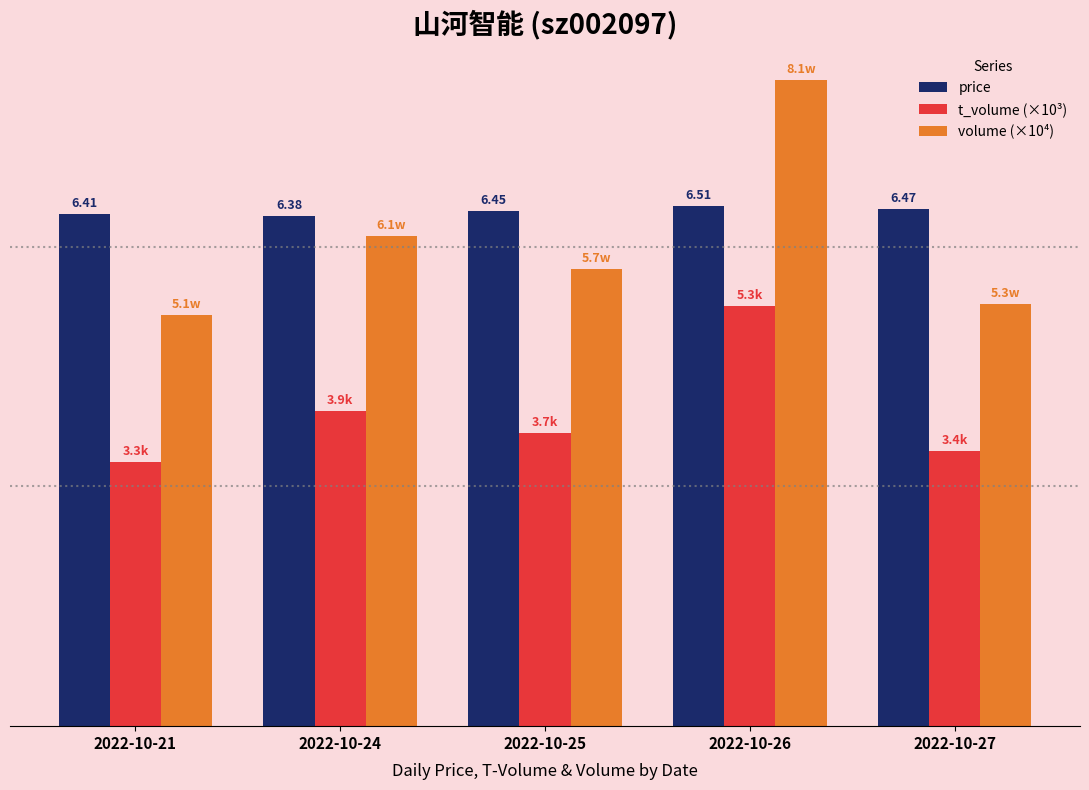

What is the smallest value displayed?

3.3